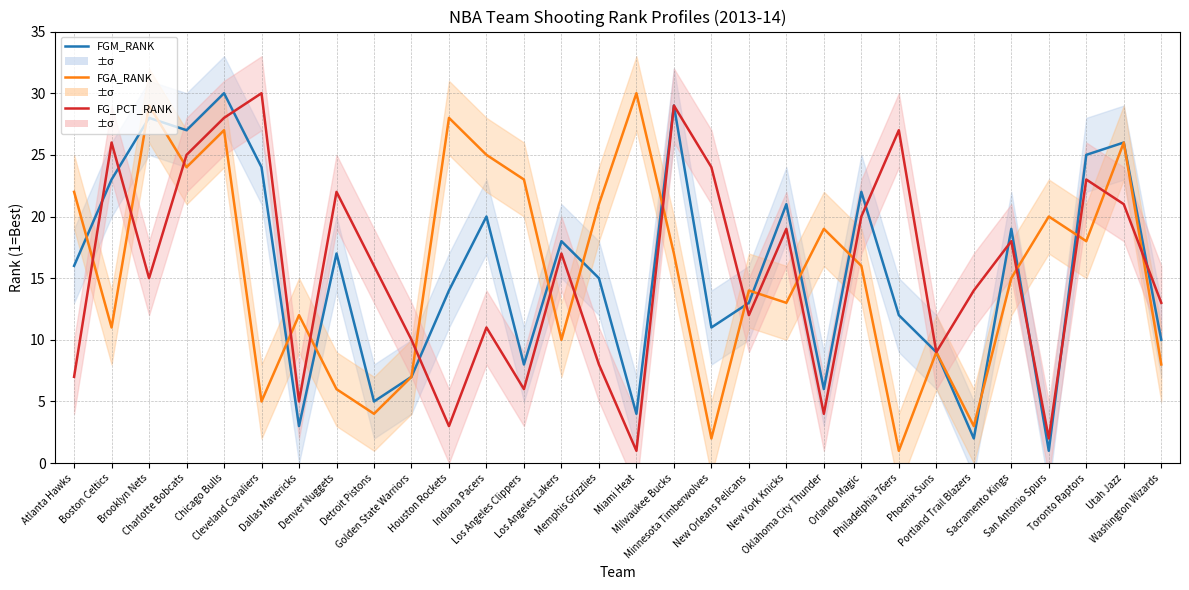

List the series in order of their peak value, lowest first.

FGM_RANK, FGA_RANK, FG_PCT_RANK